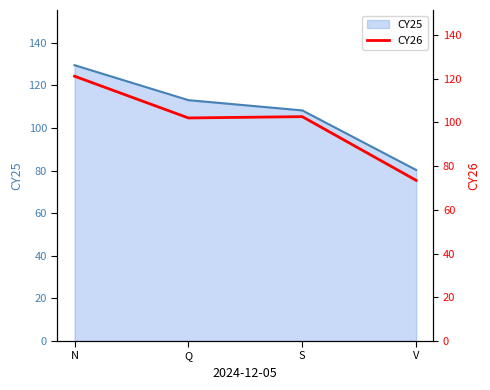

Rank the categories by CY25 value from highest to lowest.

N, Q, S, V